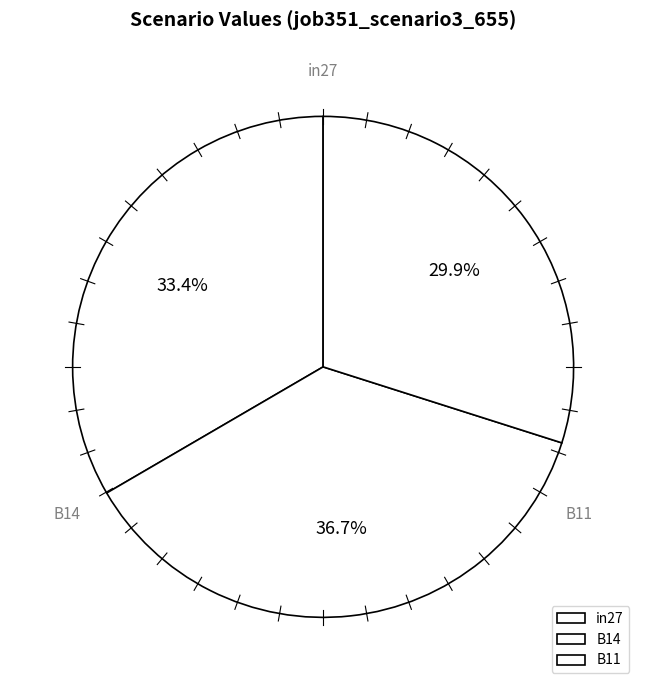

What is the change in value from in27 to B11?

-0.1